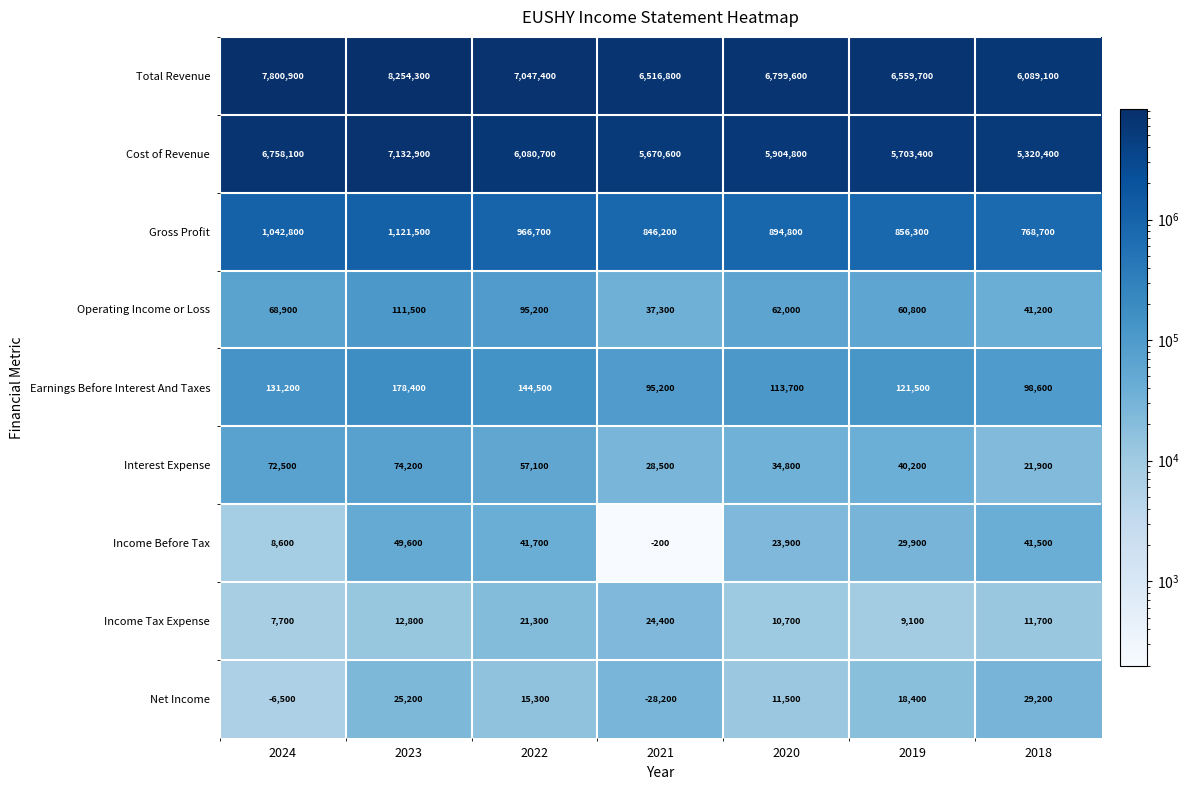

What is the total value across all series at 2019?

13399300